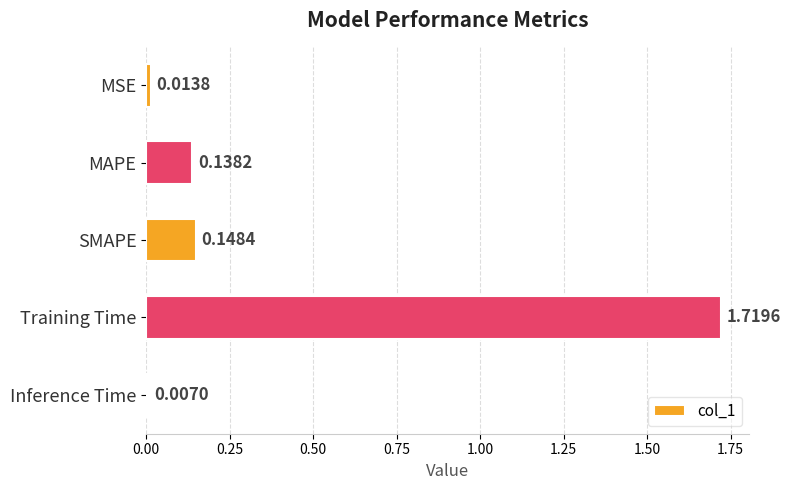

What is the sum of all values?

2.0